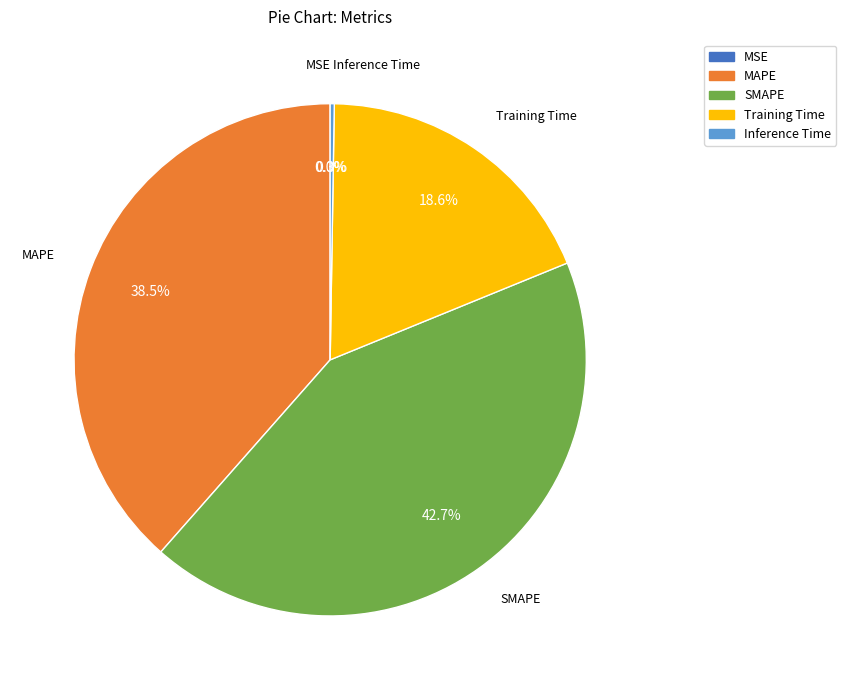

To the nearest percent, what portion does Training Time represent?

19%